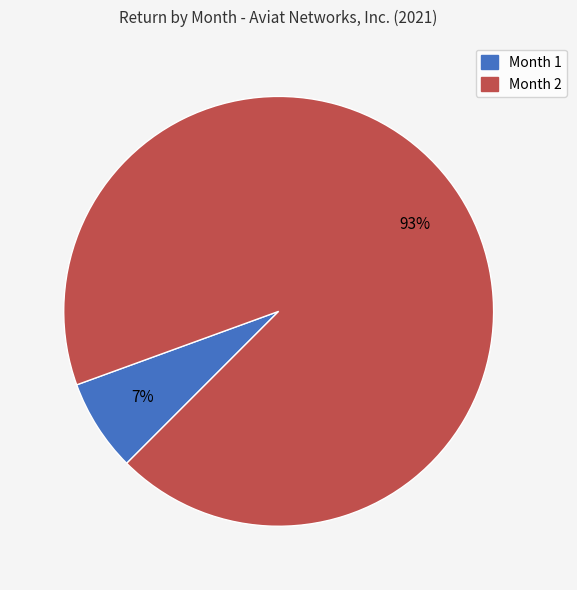

To the nearest percent, what is the average slice percentage?

50%